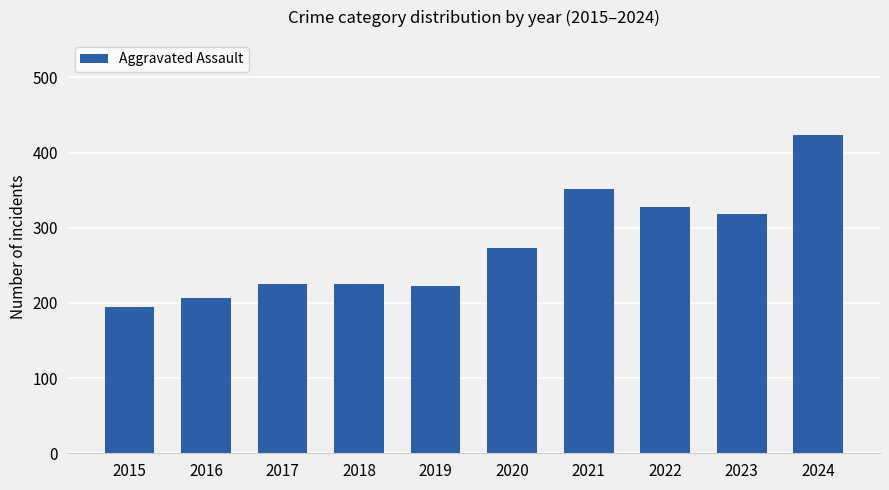

What is the change in value from 2017 to 2020?

+48